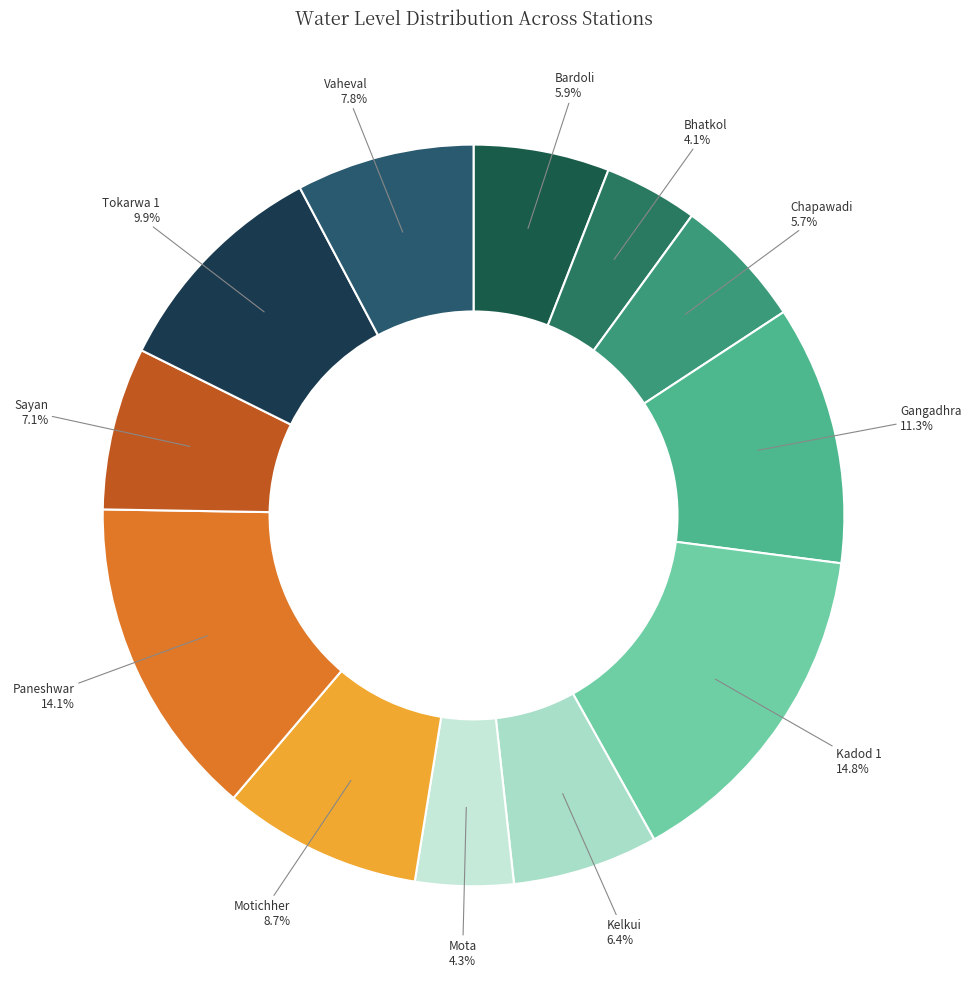

How many segments does this pie chart have?

12